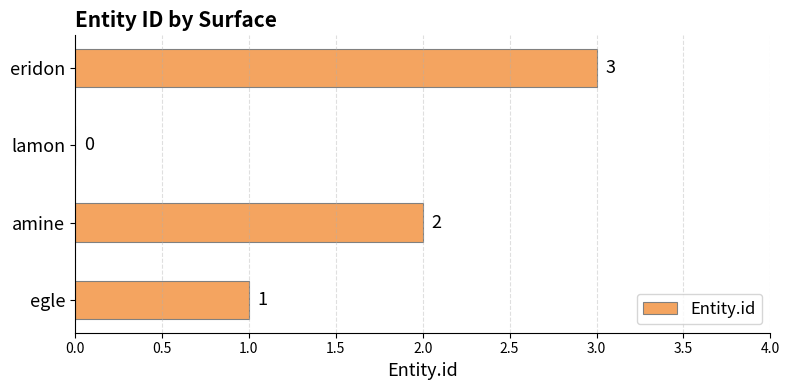

At which label is the value closest to 1?

egle